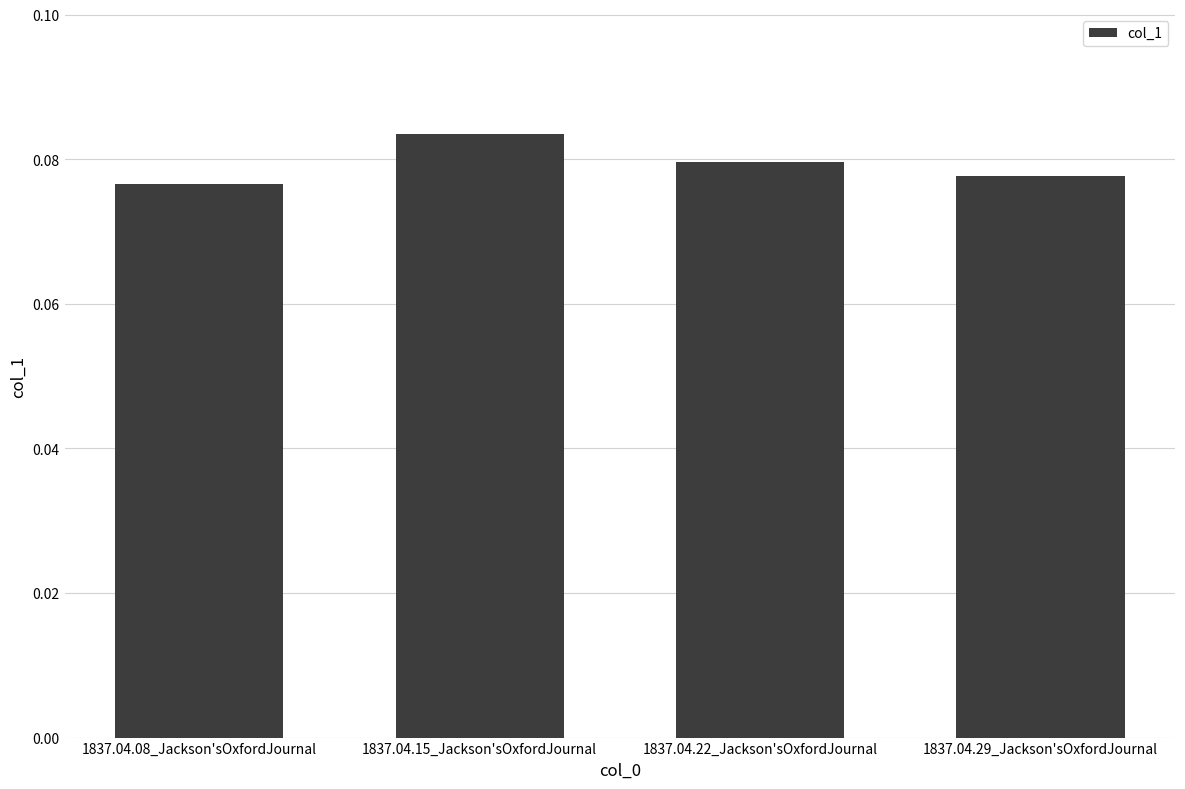

What is the label of the 4th bar from the left?

1837.04.29_Jackson'sOxfordJournal